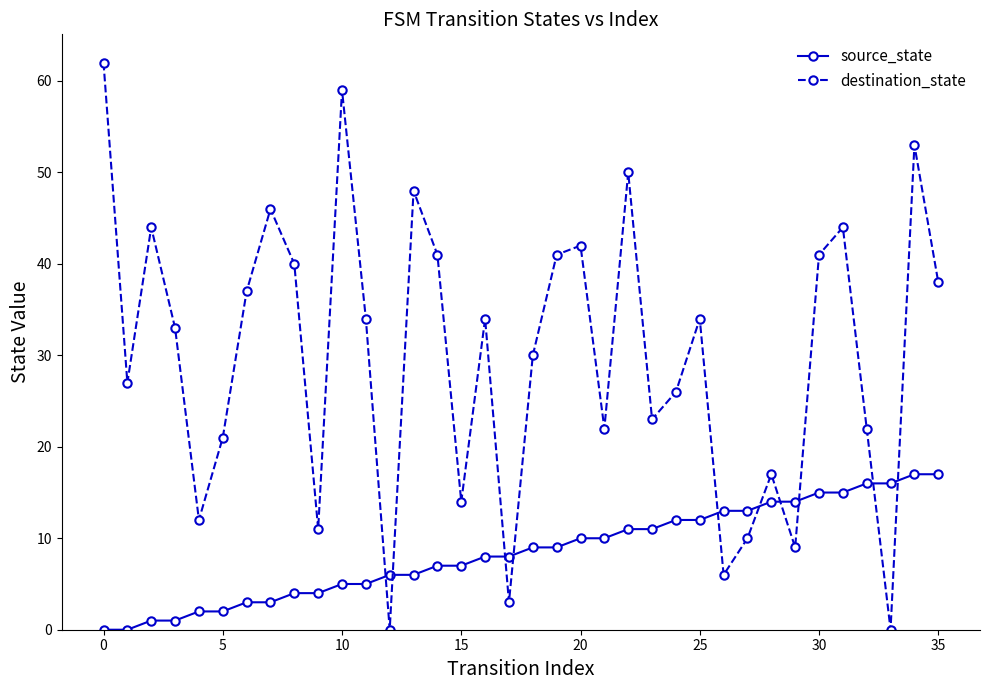

In destination_state, how many points are lower than both neighbors (excluding endpoints)?

11